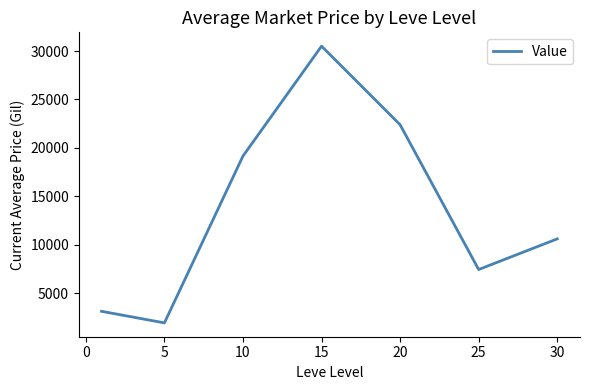

What is the maximum value shown in the chart?

30504.2